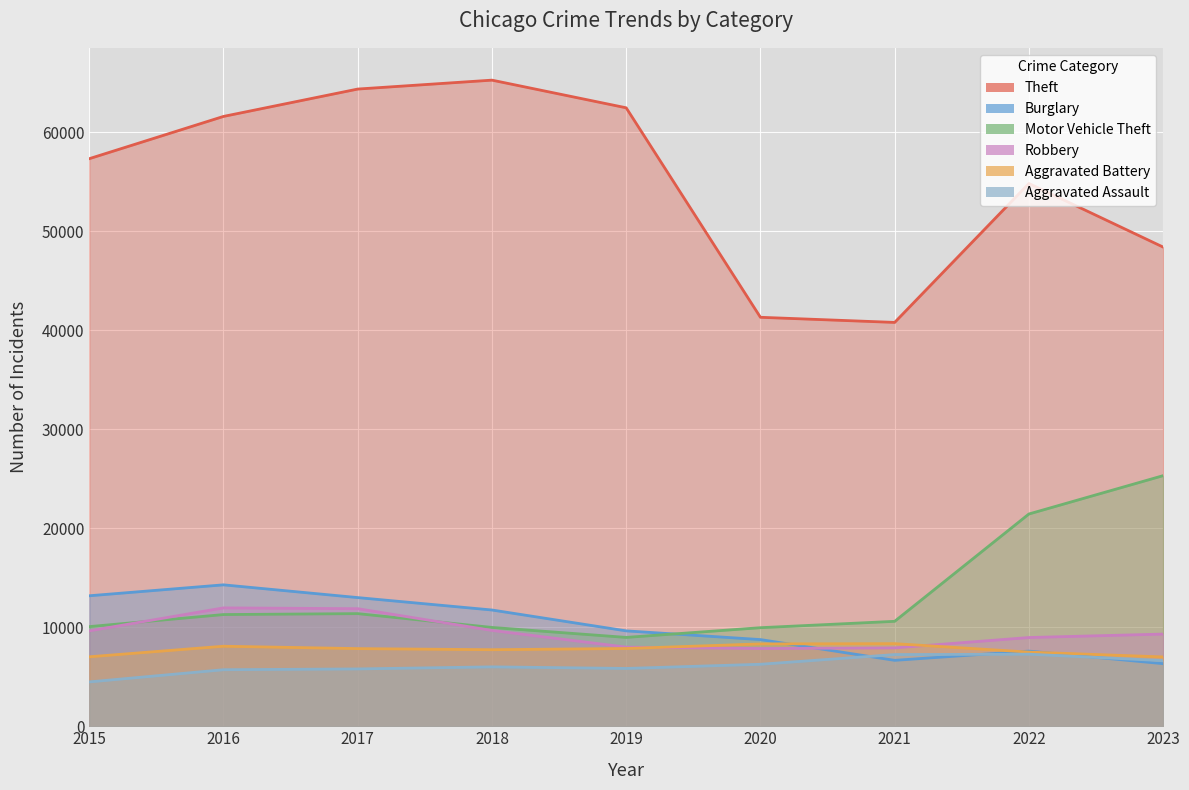

What is the sum of the Theft values at 2023 and 2020?

89742